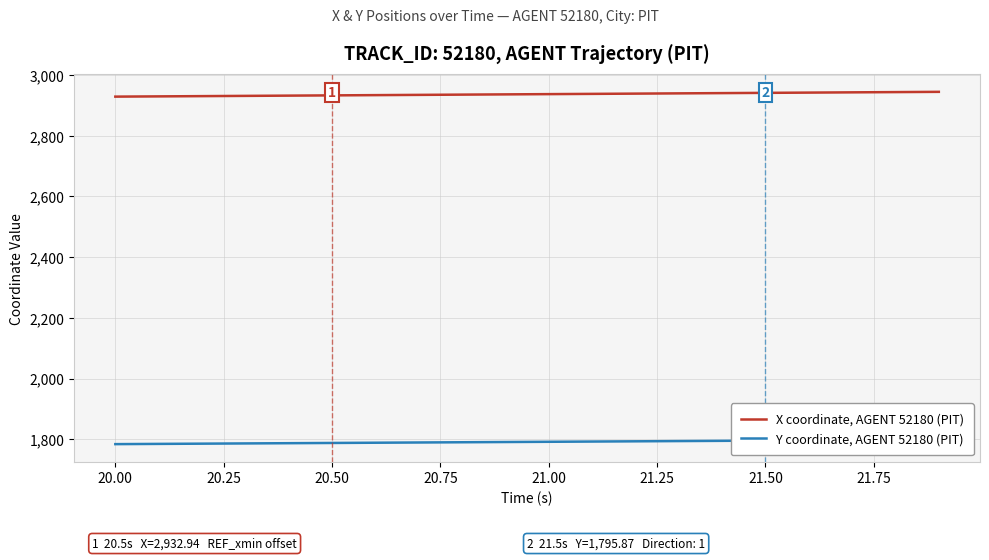

Read the Y coordinate, AGENT 52180 (PIT) value at 21.75.

1790.4